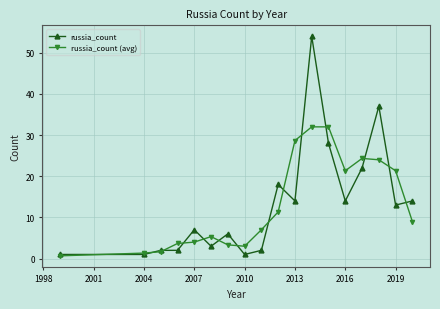

Which series has the widest spread of values?

russia_count